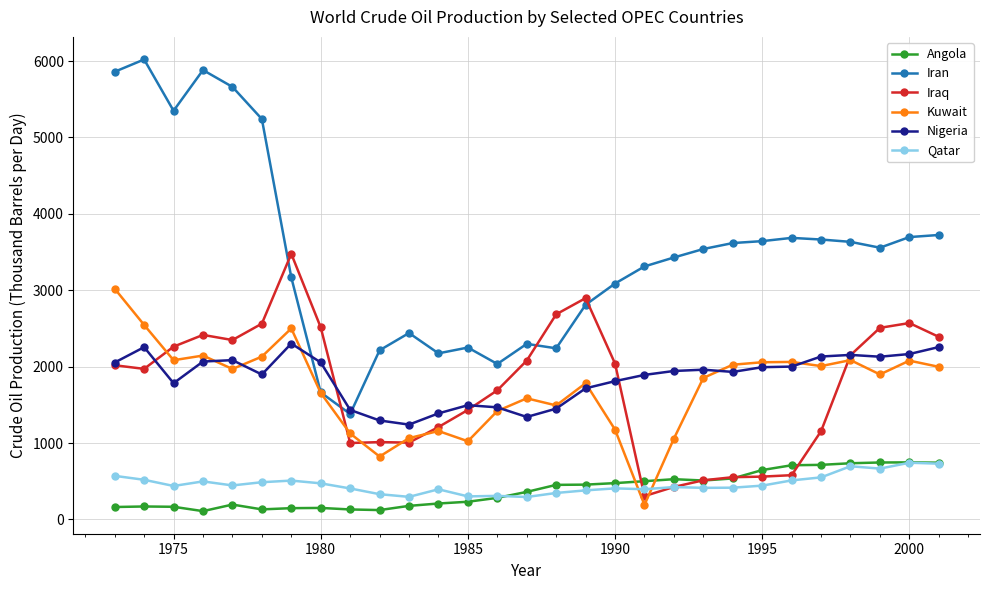

What is the value of the Iraq point at the 6th from the left?

2562.6